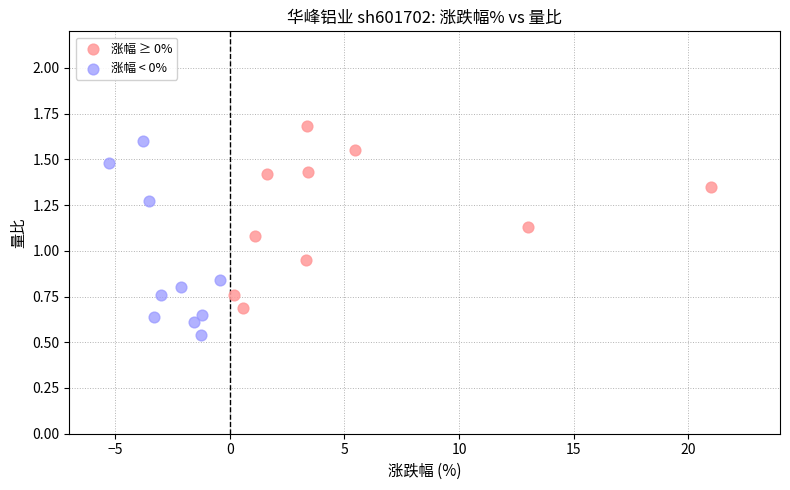

Which series reaches the minimum Y coordinate?

涨幅 < 0%